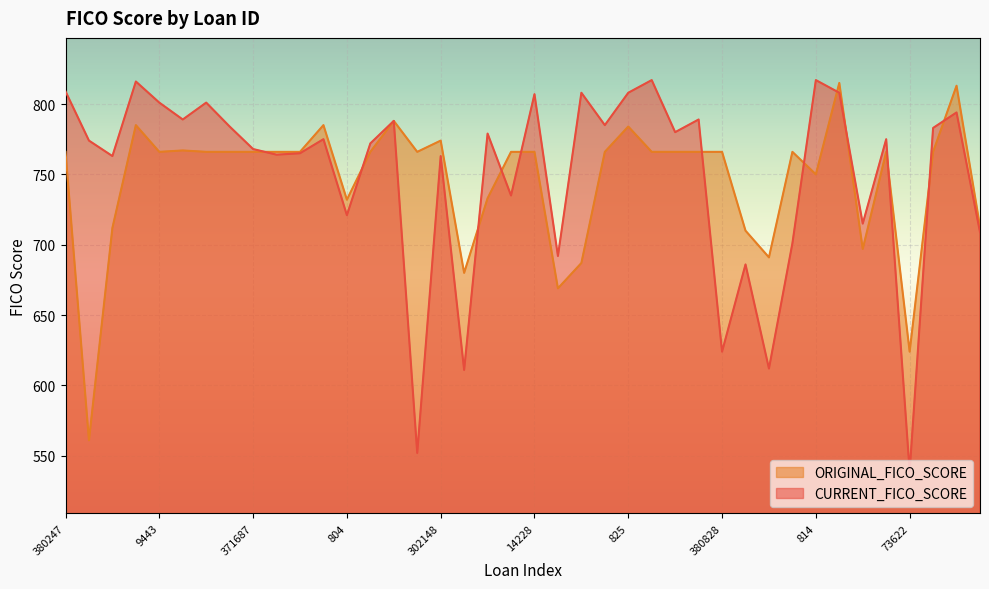

Does the chart display data point markers on the line(s)?

No